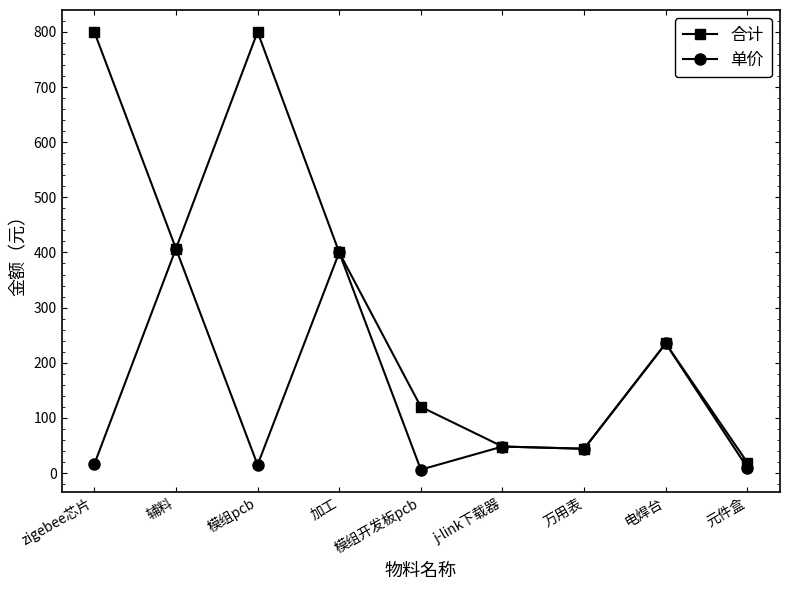

At which label is 单价 closest to 206?

电焊台